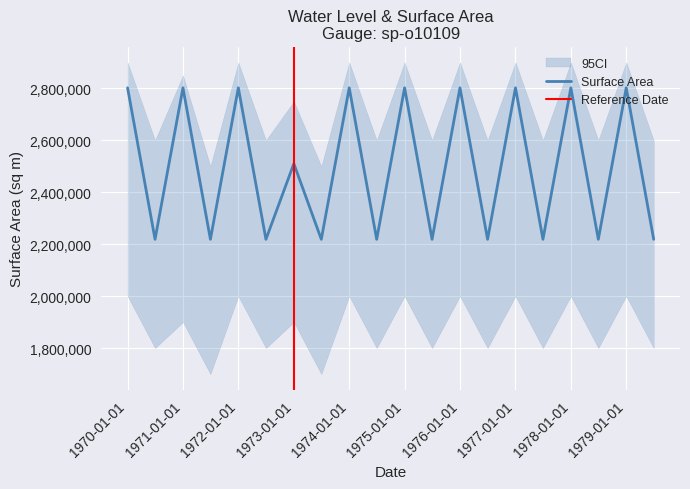

What is the greatest value displayed?

2801875